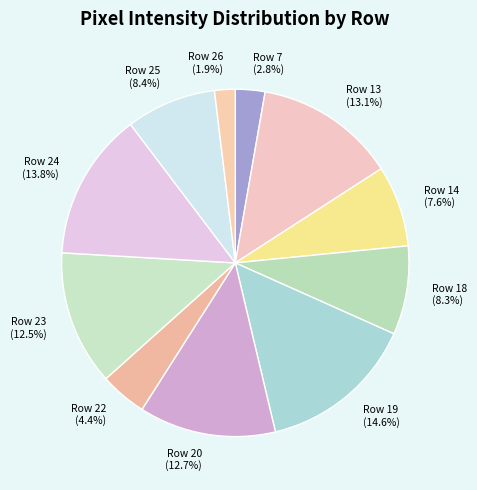

Which slice is the largest?

Row 19